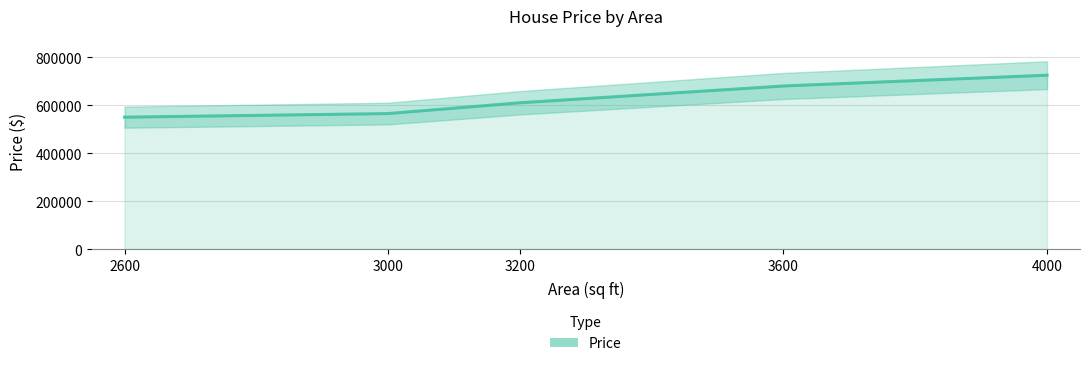

What is the sum of the values at 3600 and 3000?

1245000